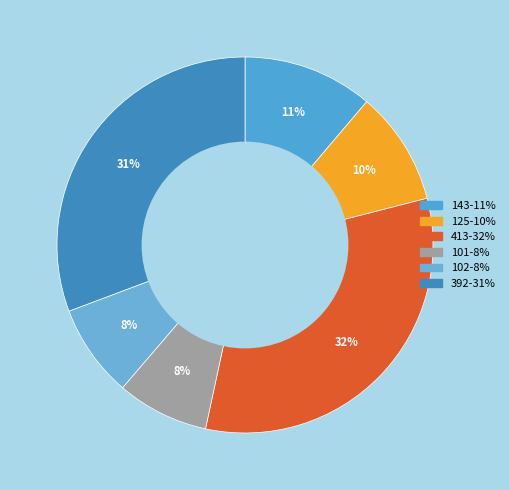

How much of the chart is everything except 413?

67.6%